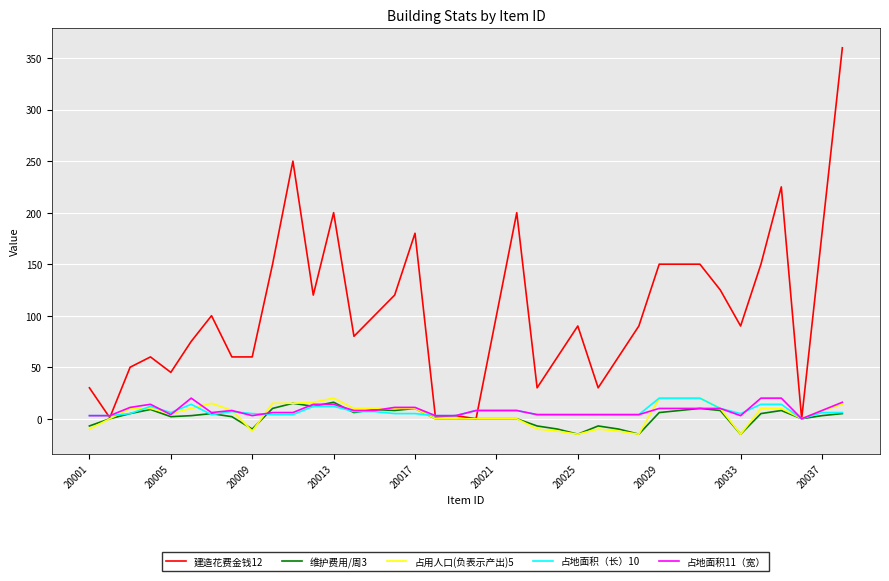

How many series are shown in this chart?

5